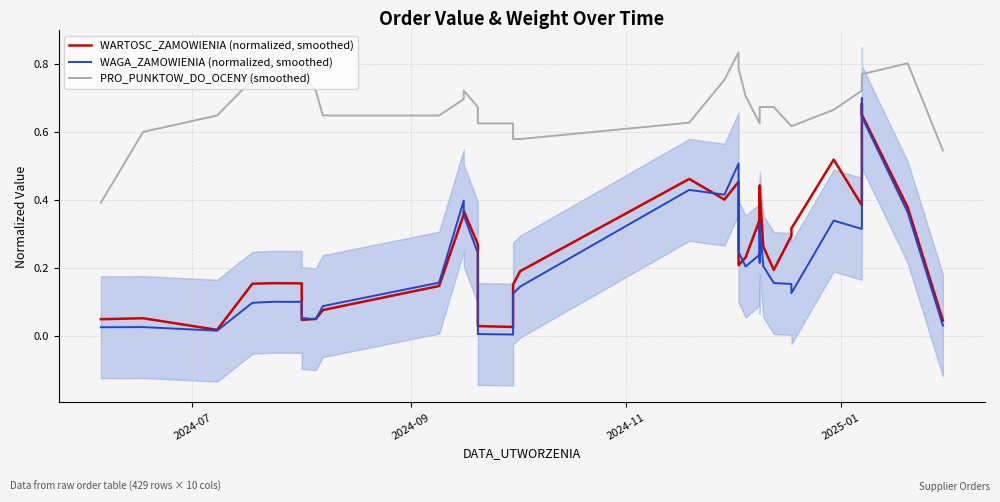

Reading left to right, list all the values displayed in this chart.

WARTOSC_ZAMOWIENIA (normalized, smoothed): 0.0	0.1	0.0	0.2	0.2	0.2	0.0	0.0	0.1	0.1	0.4	0.4	0.3	0.1	0.0	0.0	0.0	0.2	0.2	0.5	0.4	0.5	0.2	0.2	0.3	0.3	0.4	0.3	0.4	0.3	0.2	0.3	0.3	0.5	0.4	0.6	0.7	0.7	0.4	0.0
WAGA_ZAMOWIENIA (normalized, smoothed): 0.0	0.0	0.0	0.1	0.1	0.1	0.1	0.0	0.1	0.2	0.4	0.4	0.2	0.0	0.0	0.0	0.0	0.1	0.1	0.4	0.4	0.5	0.2	0.2	0.2	0.2	0.3	0.2	0.3	0.2	0.2	0.2	0.1	0.3	0.3	0.6	0.7	0.6	0.4	0.0
PRO_PUNKTOW_DO_OCENY (smoothed): 0.4	0.6	0.6	0.8	0.8	0.8	0.8	0.7	0.6	0.6	0.7	0.7	0.7	0.6	0.6	0.6	0.6	0.6	0.6	0.6	0.8	0.8	0.8	0.7	0.6	0.6	0.6	0.6	0.7	0.7	0.7	0.6	0.6	0.7	0.7	0.8	0.8	0.8	0.8	0.5